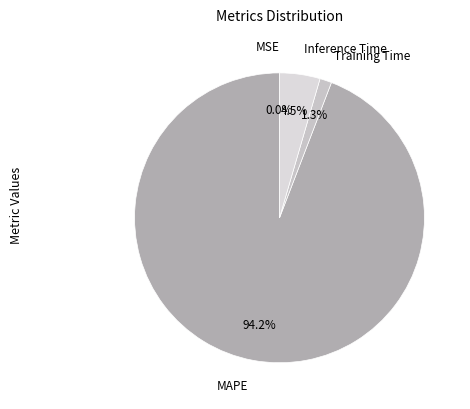

What is the largest slice in the pie chart?

MAPE